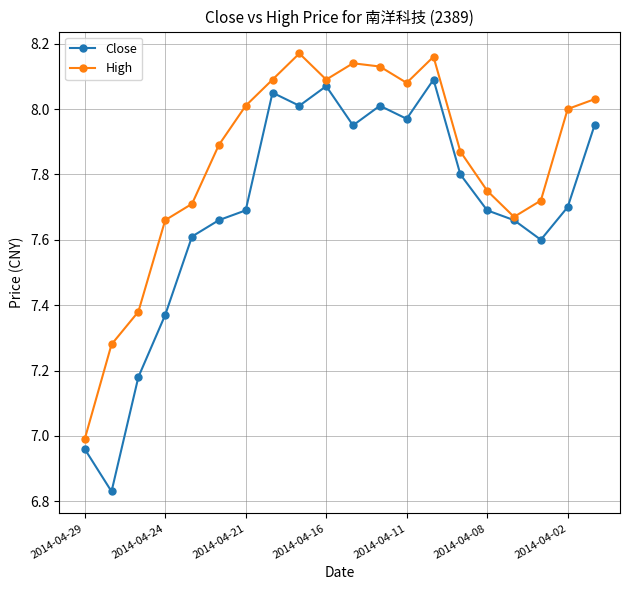

Which series has the widest spread of values?

Close